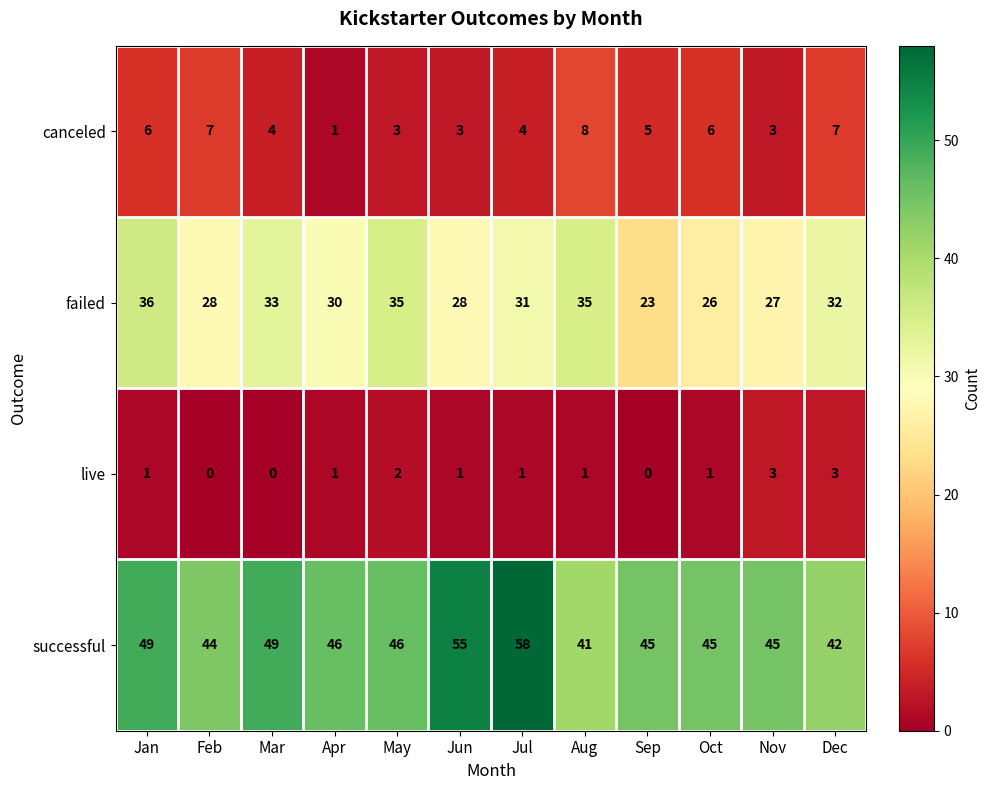

True or false: canceled has a value of 4 at Dec.

False